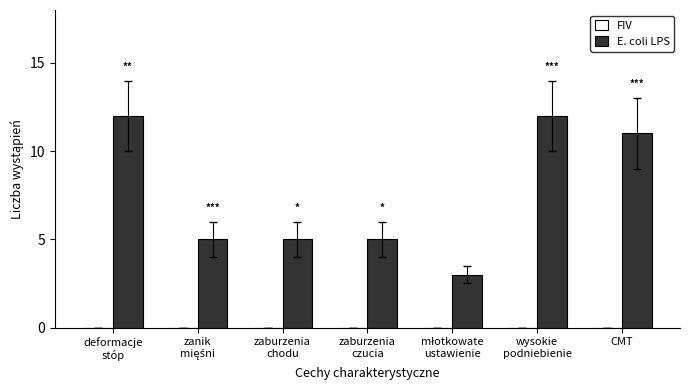

What is the average value?

8